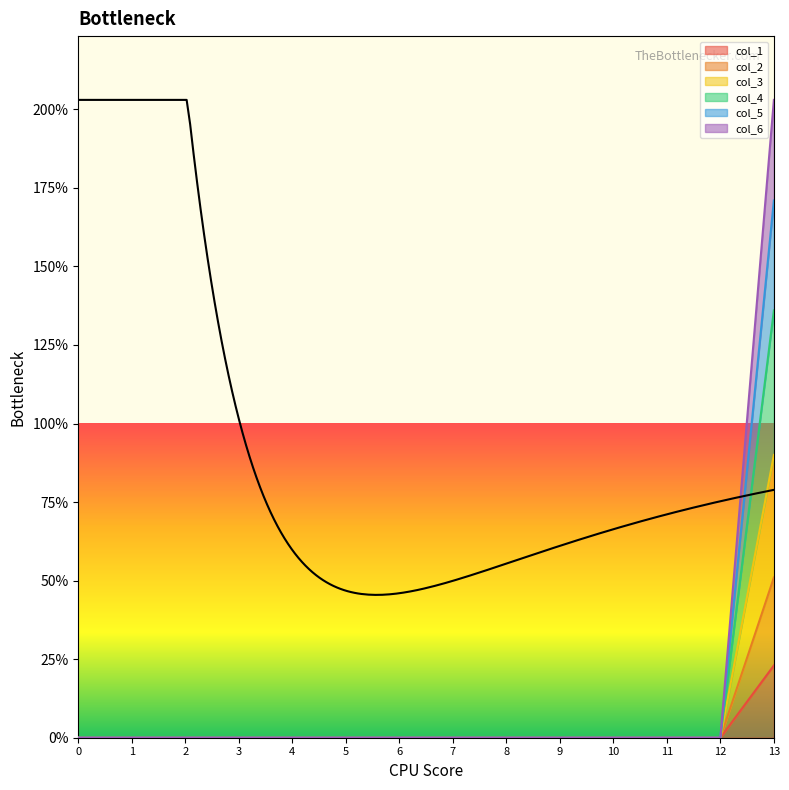

What is the highest value of the col_3 series?

90